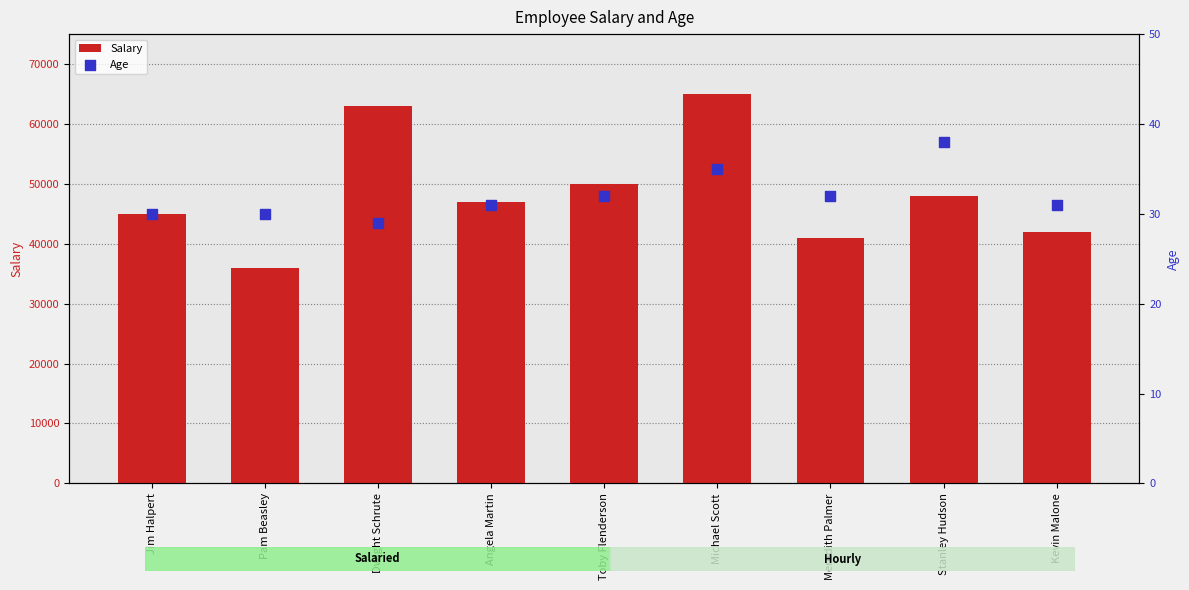

Is the value of Age at Toby Flenderson greater than the value of Salary at Kevin Malone?

No